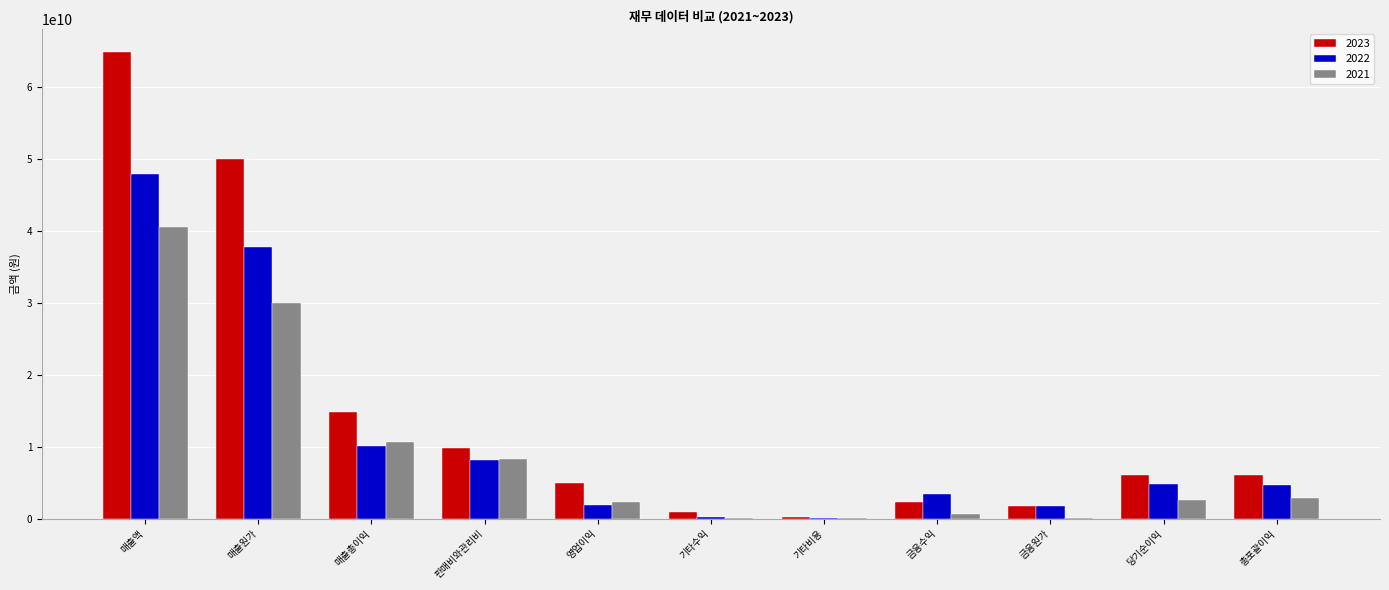

Which category has the highest value in the 2023 series?

매출액